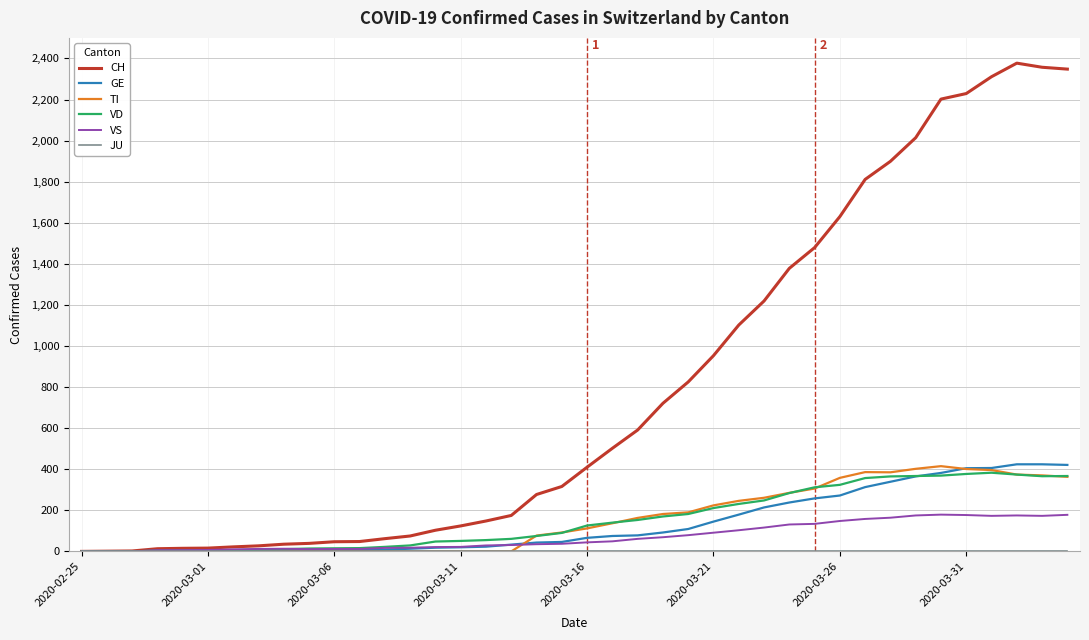

Which series has the widest spread of values?

CH